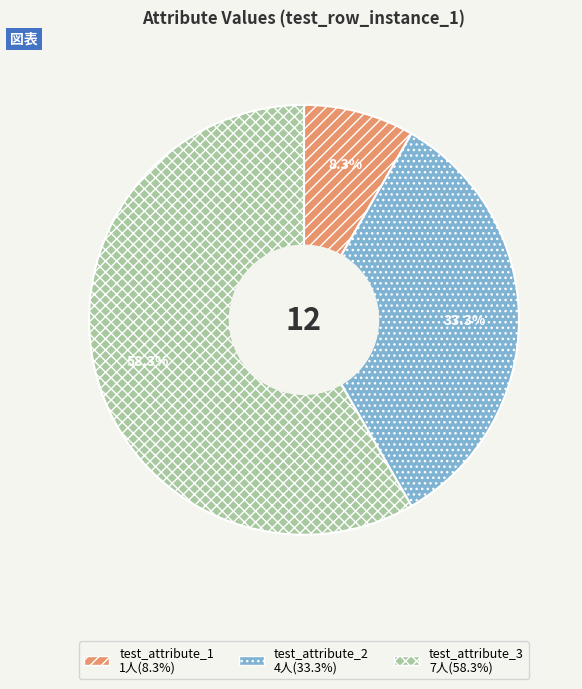

To the nearest percent, what percentage of the pie is test_attribute_2?

33%